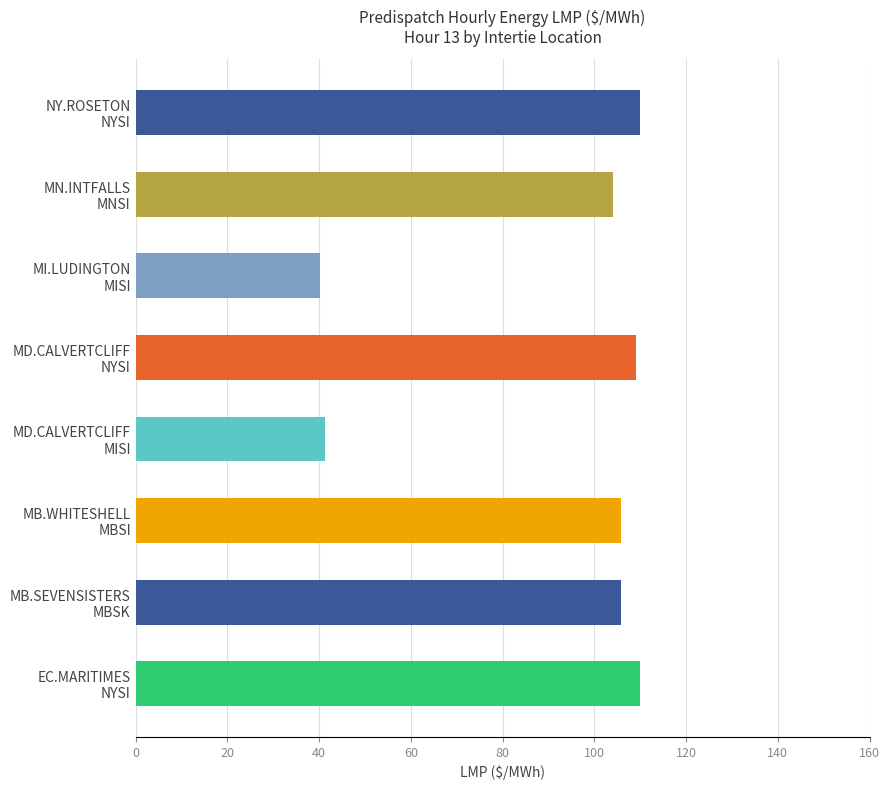

What is the difference between the maximum and minimum values?

69.8